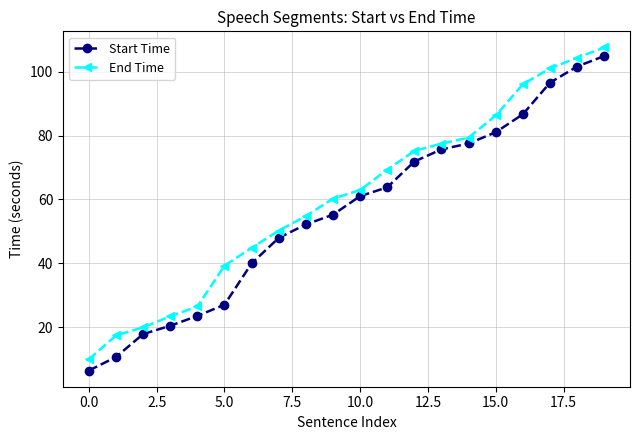

True or false: End Time has more than 2 interior local peaks.

False